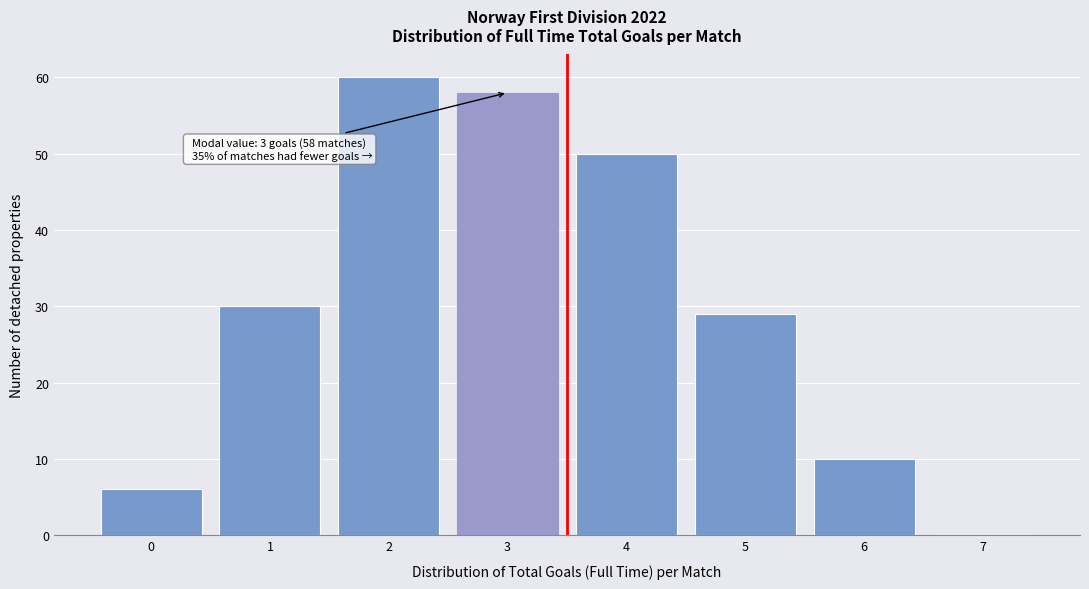

Reading left to right, transcribe all the data shown in this chart.

0=6	1=30	2=60	3=58	4=50	5=29	6=10	7=0